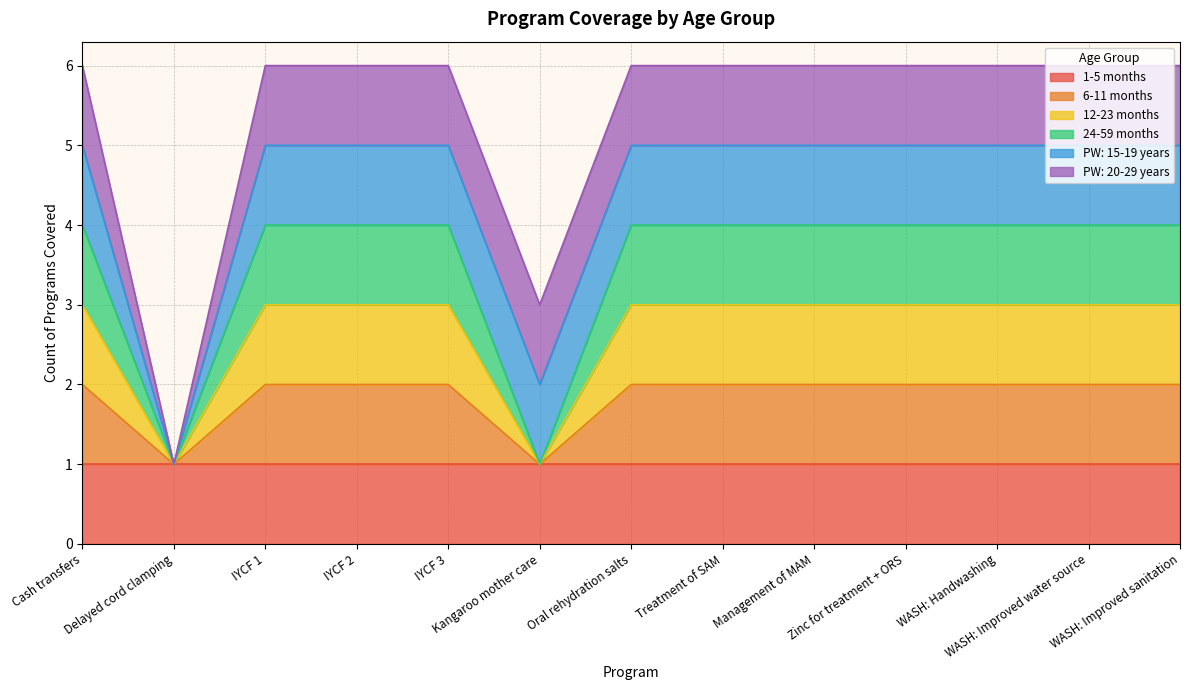

In 6-11 months, how many points are lower than both neighbors (excluding endpoints)?

2